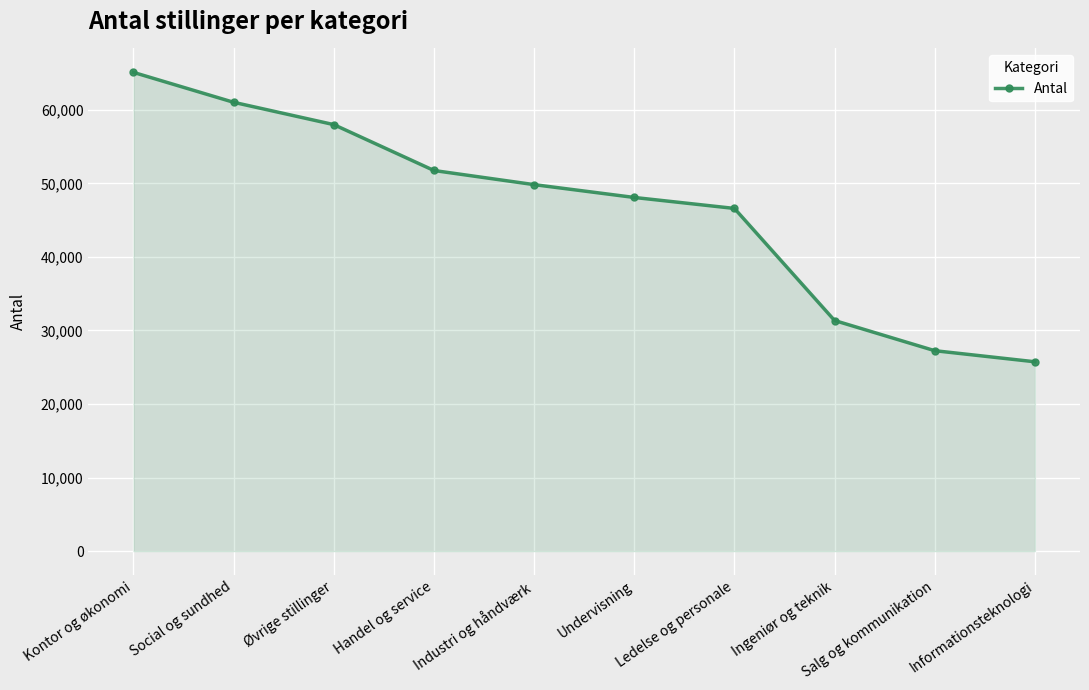

Reading left to right, what are all the values shown in this chart?

Kontor og økonomi=65079	Social og sundhed=61013	Øvrige stillinger=57980	Handel og service=51741	Industri og håndværk=49820	Undervisning=48076	Ledelse og personale=46584	Ingeniør og teknik=31347	Salg og kommunikation=27245	Informationsteknologi=25738